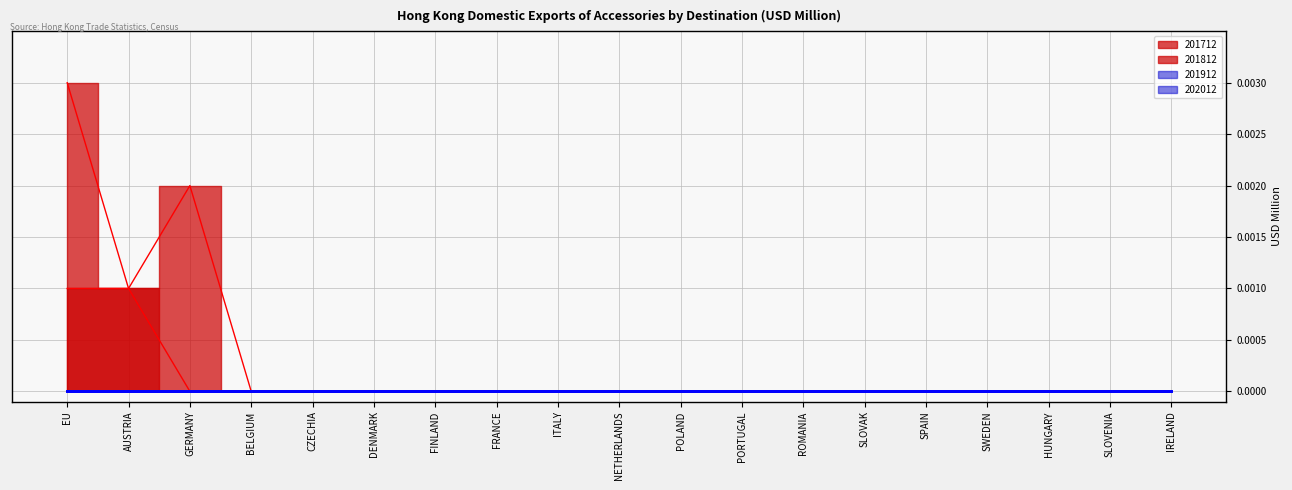

At which category does the chart reach its minimum across all series?

BELGIUM